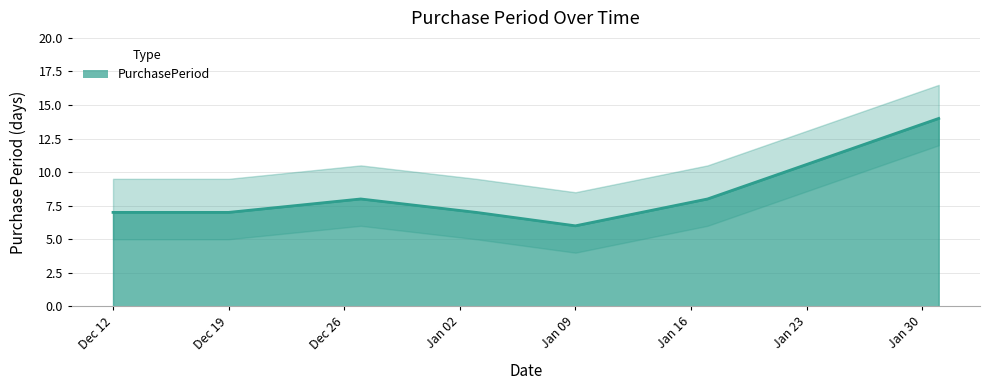

At which category does the data reach its first local peak?

2016-12-27